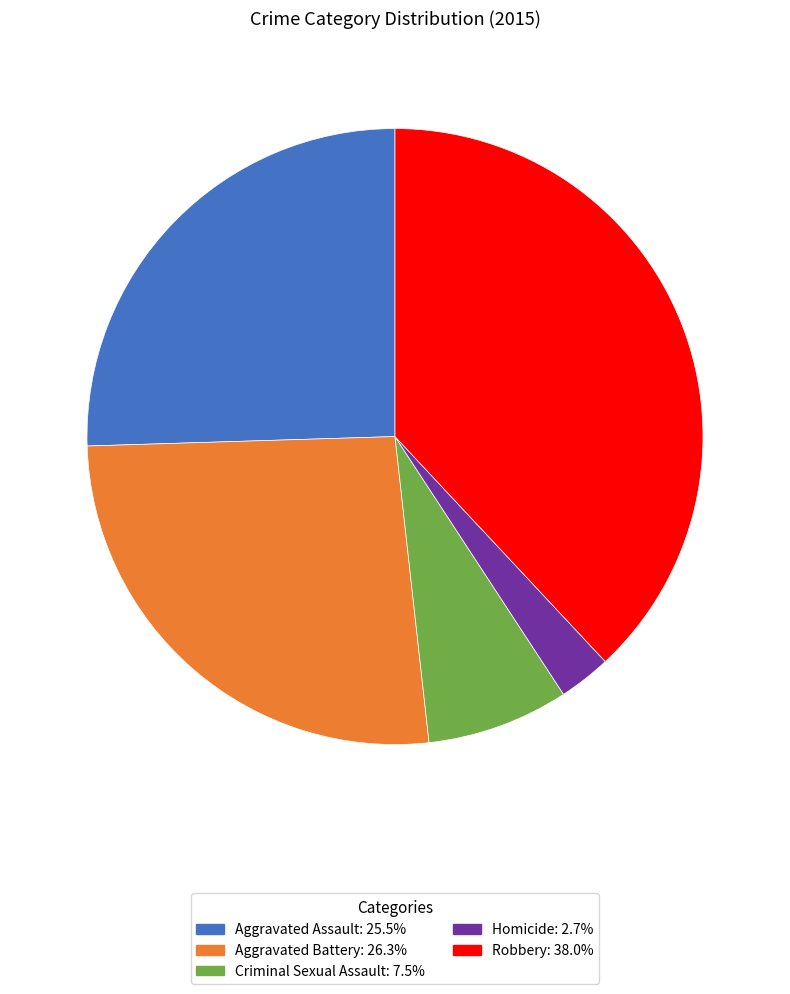

Which slice is the smallest?

Homicide